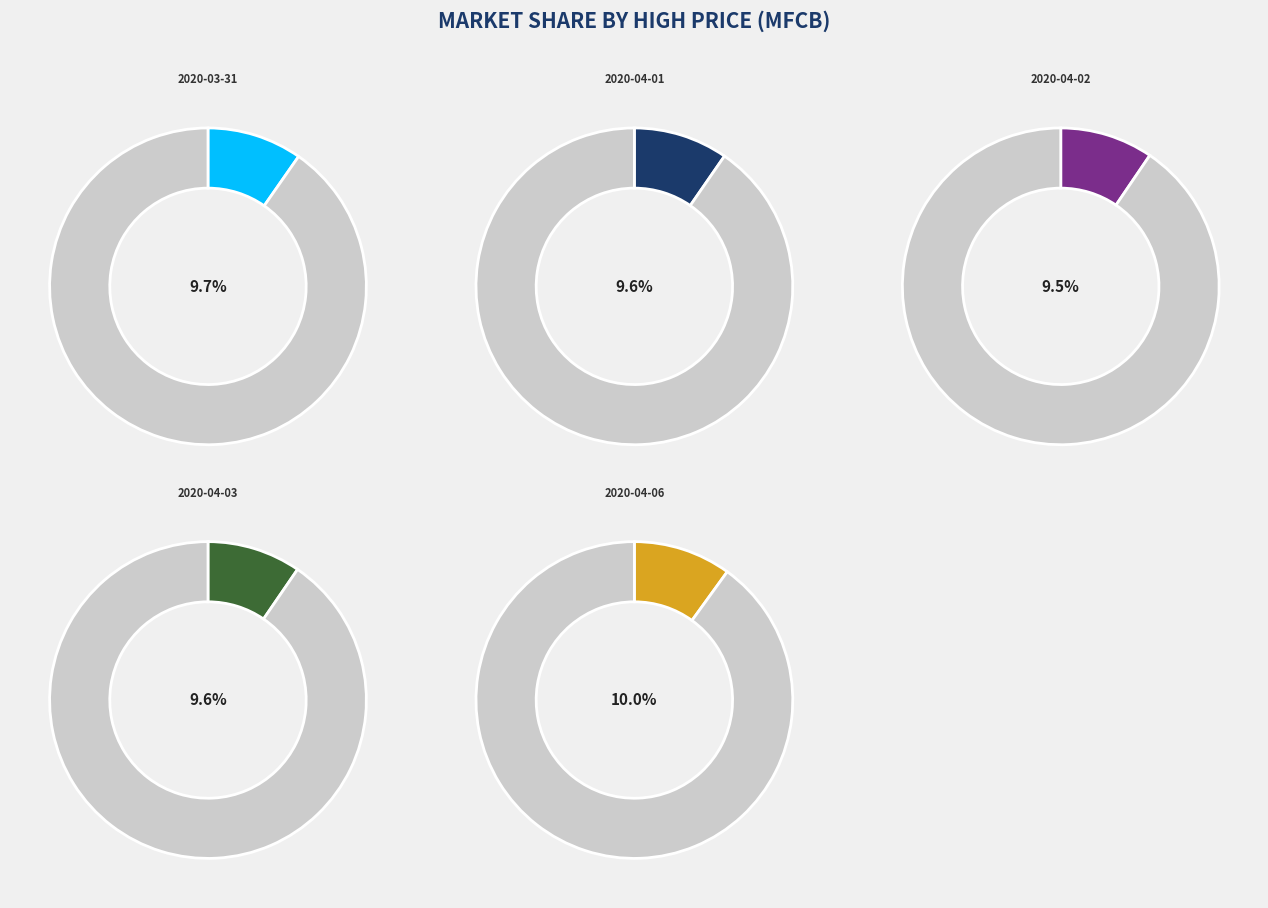

Is it true that 2020-04-08 is 20% of the pie?

False